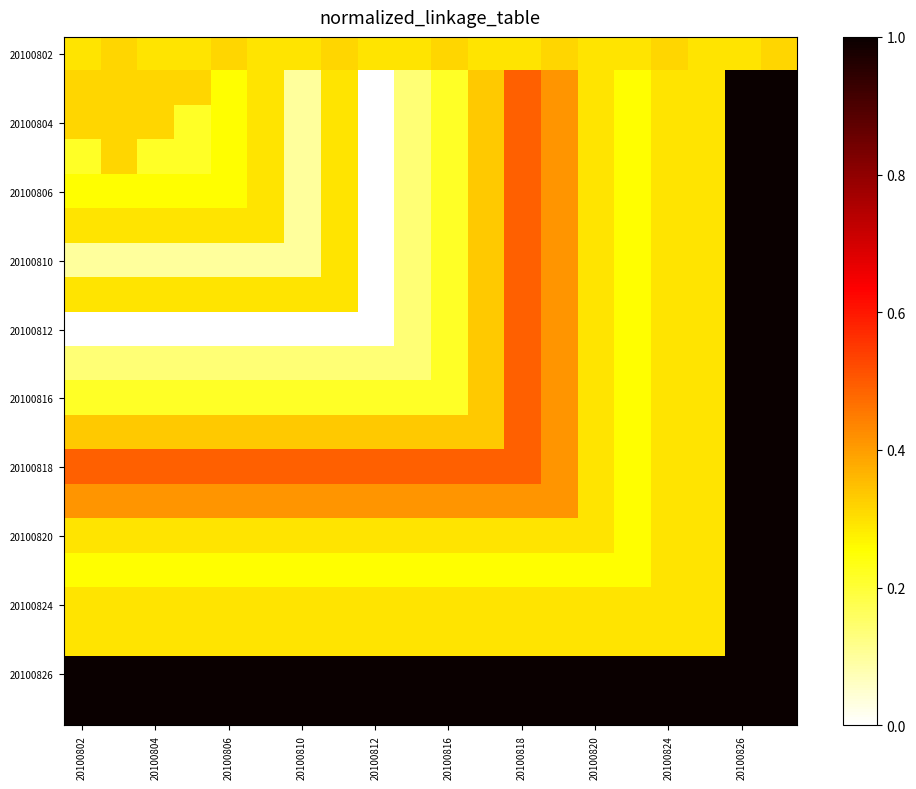

What is the maximum value shown in the chart?

1.0